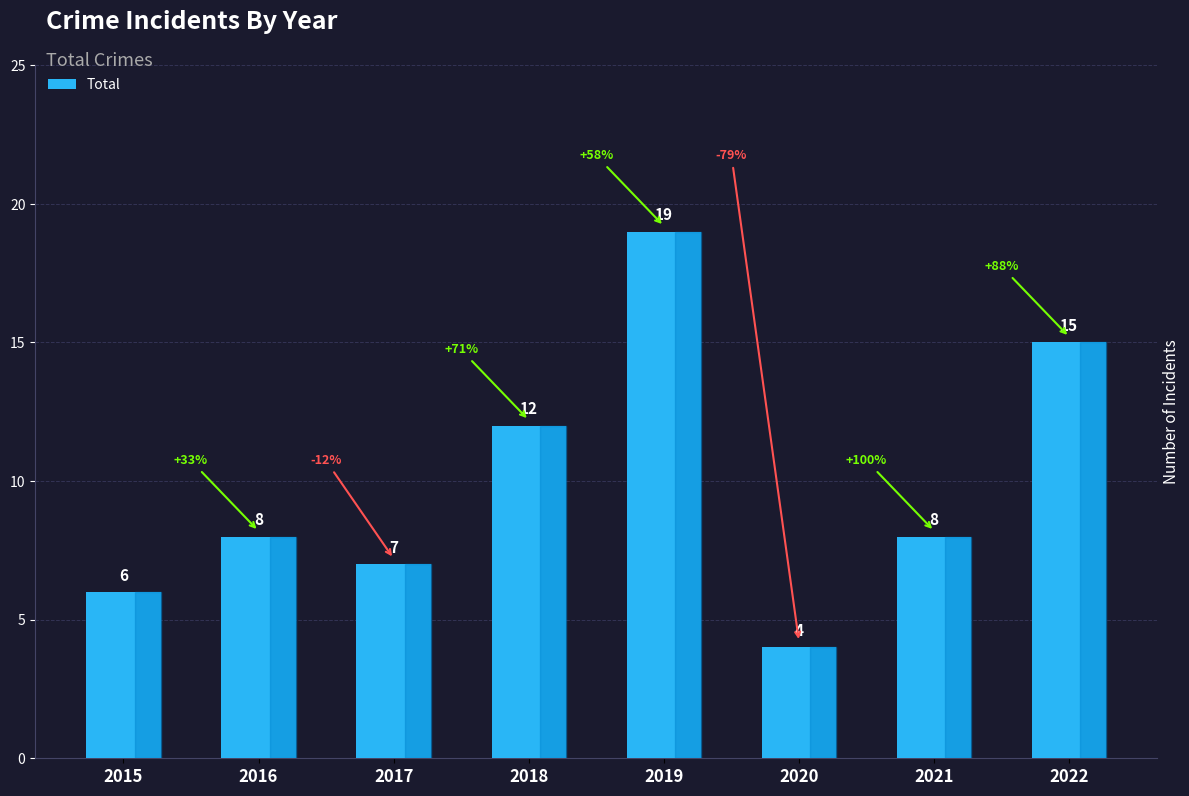

What is the maximum value shown in the chart?

19